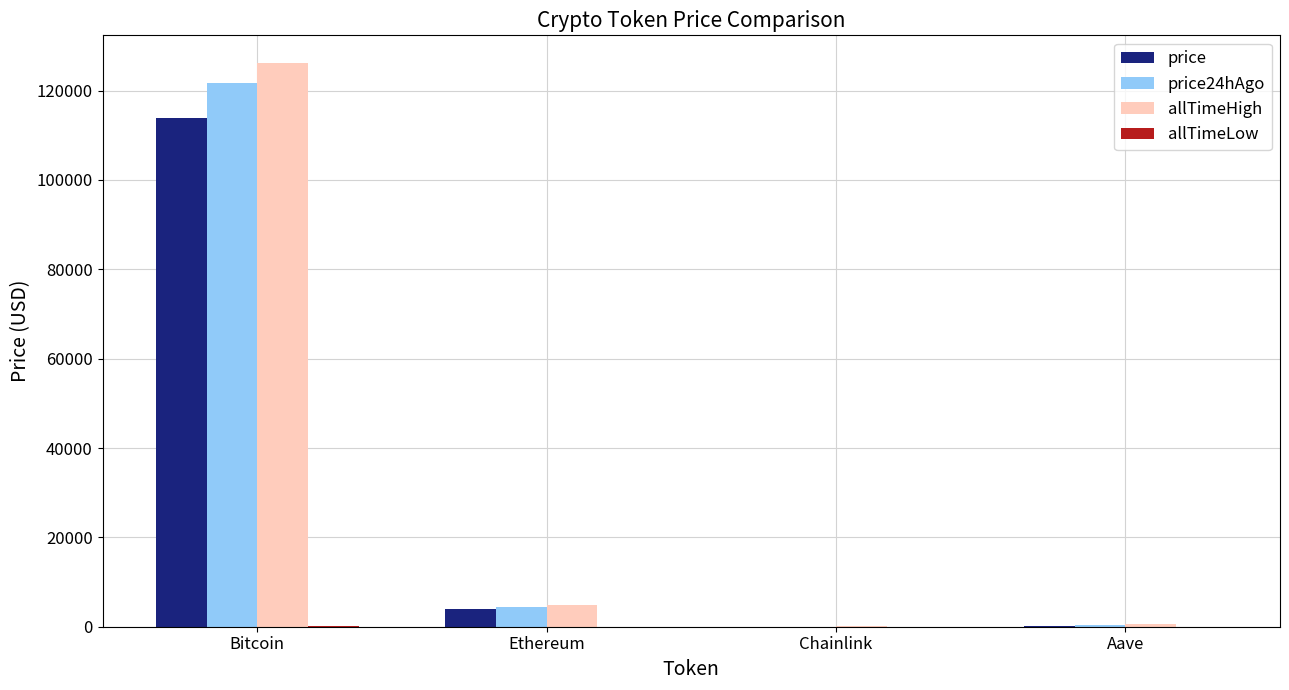

At which category is the sum across all series the highest?

Bitcoin